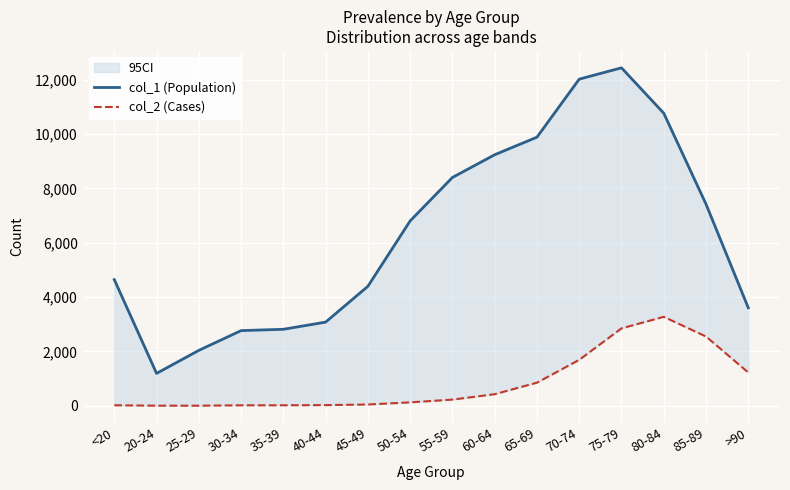

What position from the left is 80-84?

14